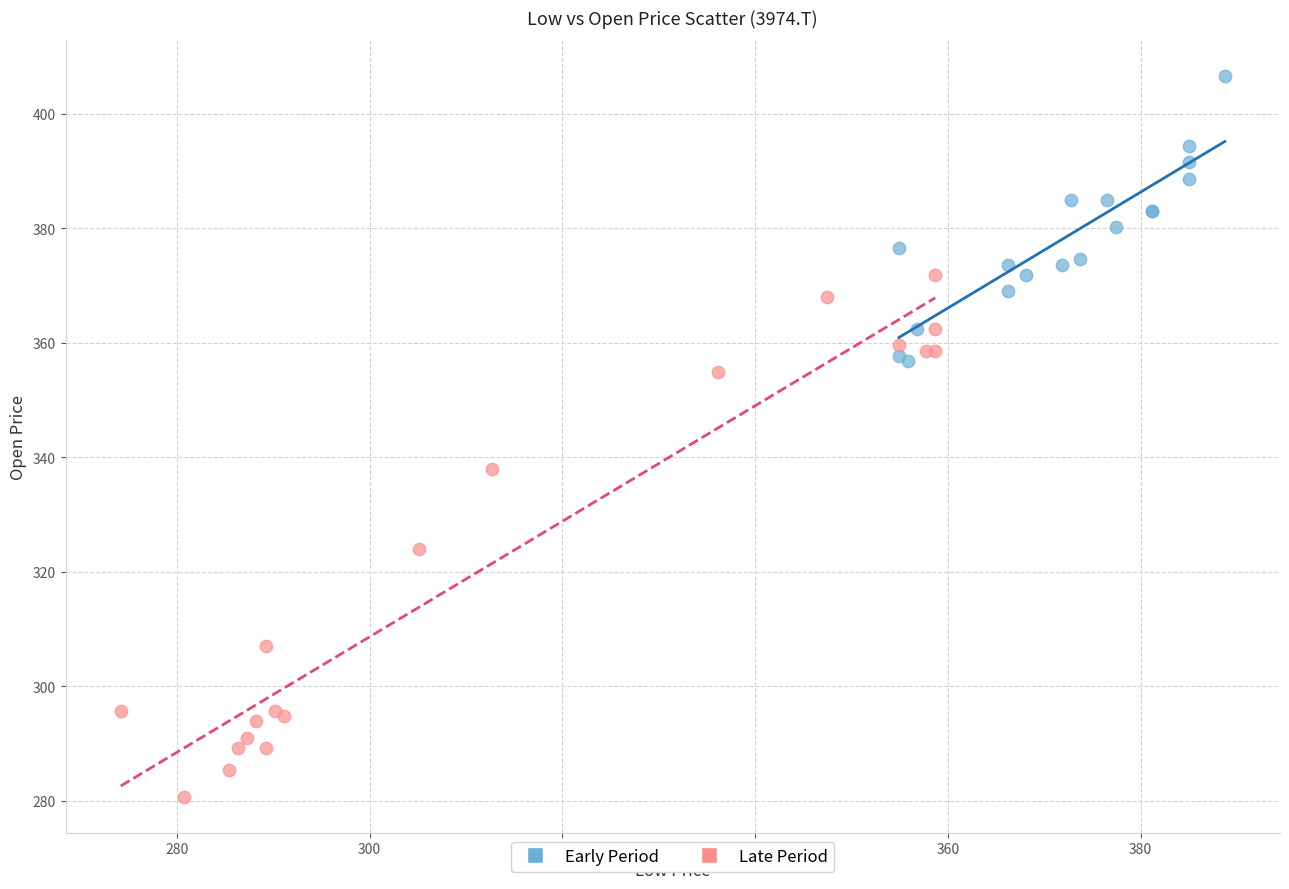

Which series reaches the minimum Y coordinate?

Late Period